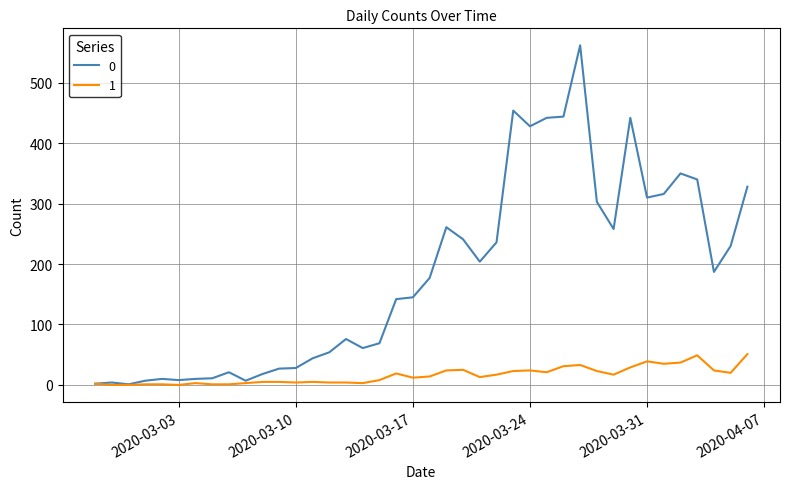

What is the greatest value displayed?

562